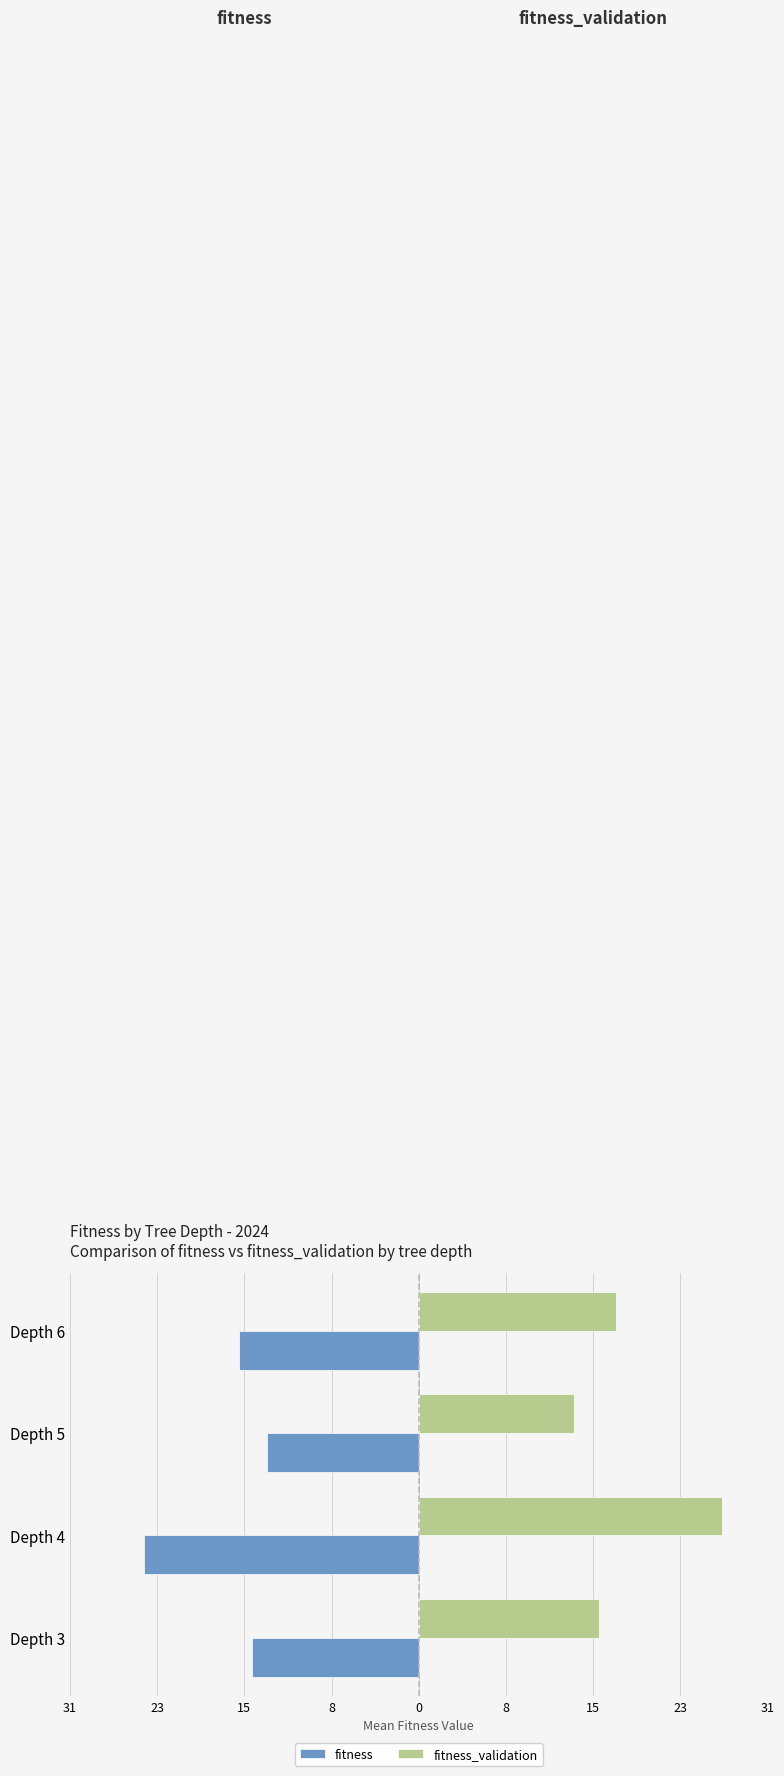

What are all the series names shown in the legend?

fitness, fitness_validation